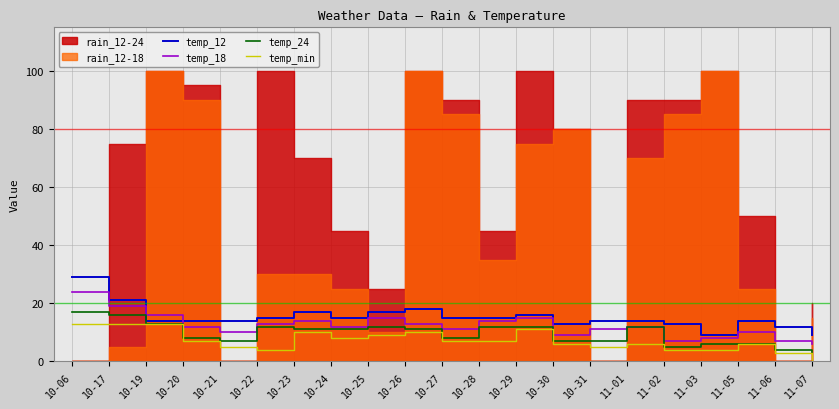

What is the highest value of the temp_min series?

13